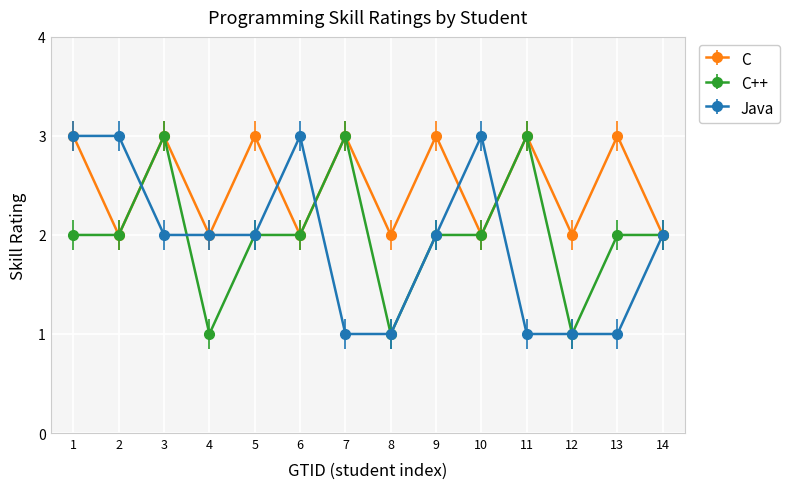

What is the maximum value shown in the chart?

3